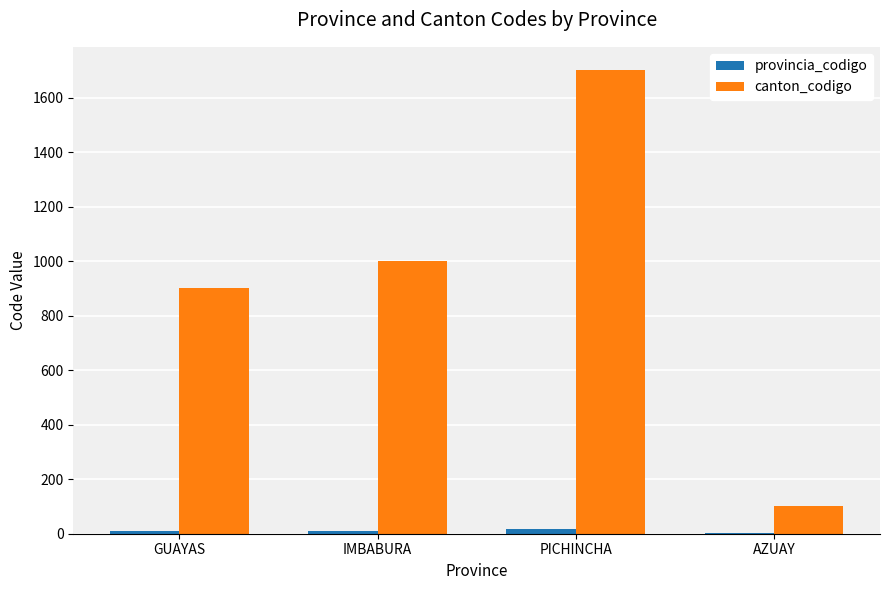

Where is canton_codigo nearest to the value 901?

GUAYAS